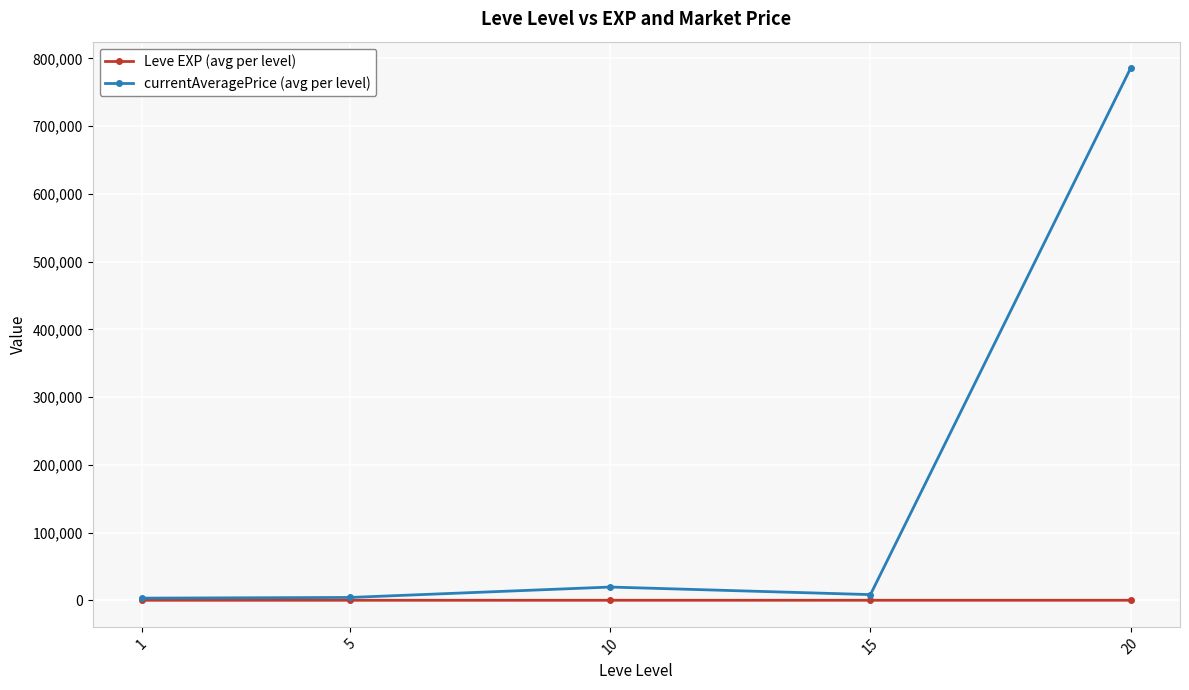

What is the difference between the currentAveragePrice (avg per level) values at 5 and 20?

781322.0